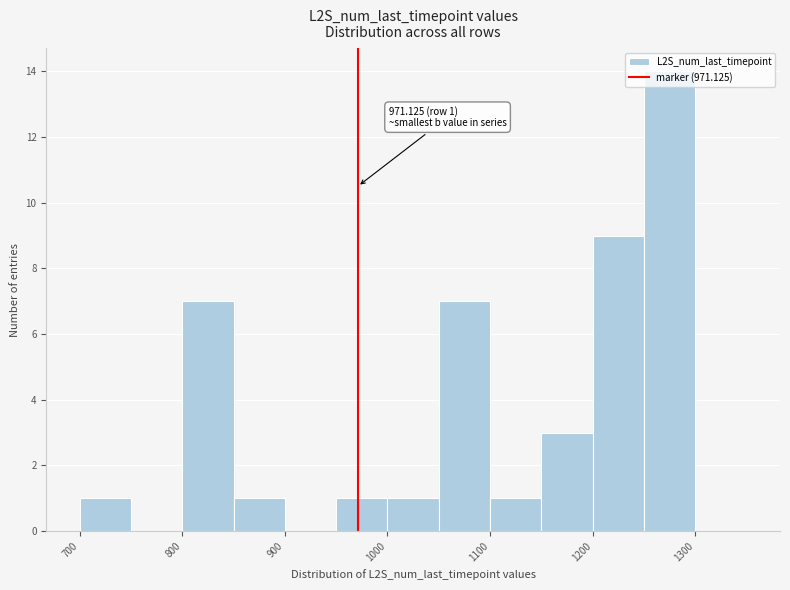

Over which range of the x-axis is the bar tallest?

1250 to 1300